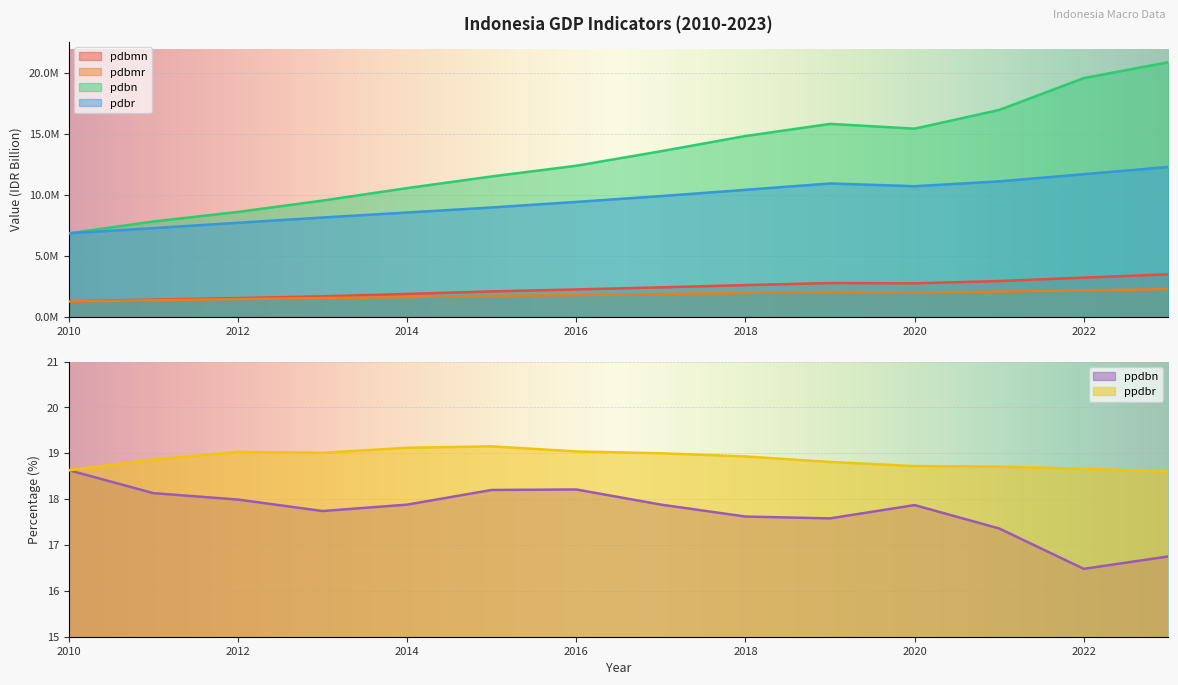

Which has a higher value, 2023 or 2016?

2023